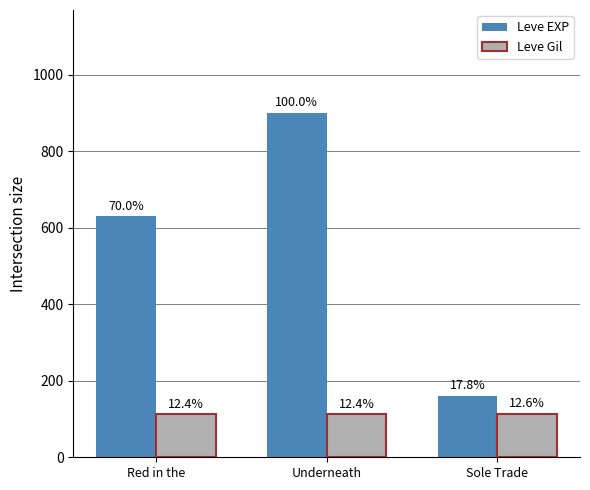

How many bars are there in each group?

2